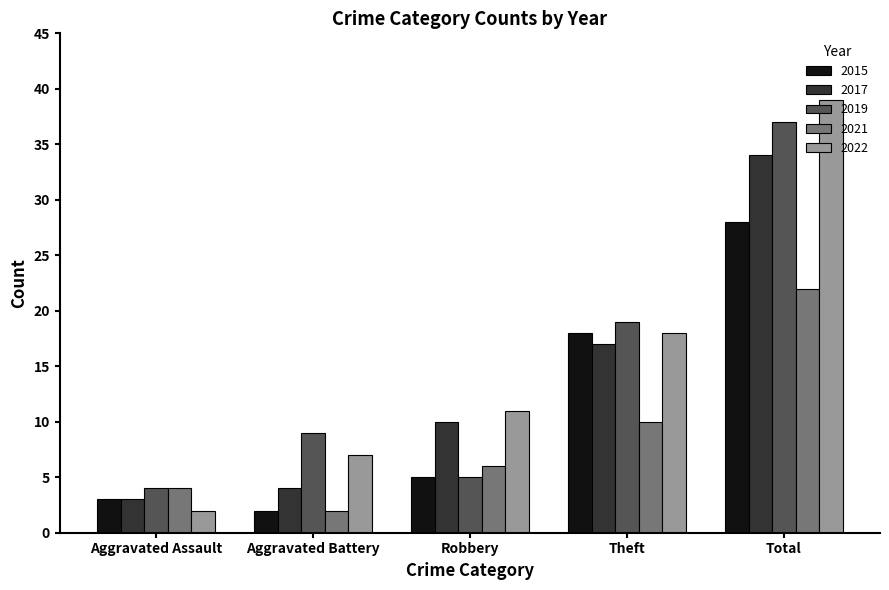

Is it true that 2022 equals 65 at Total?

False